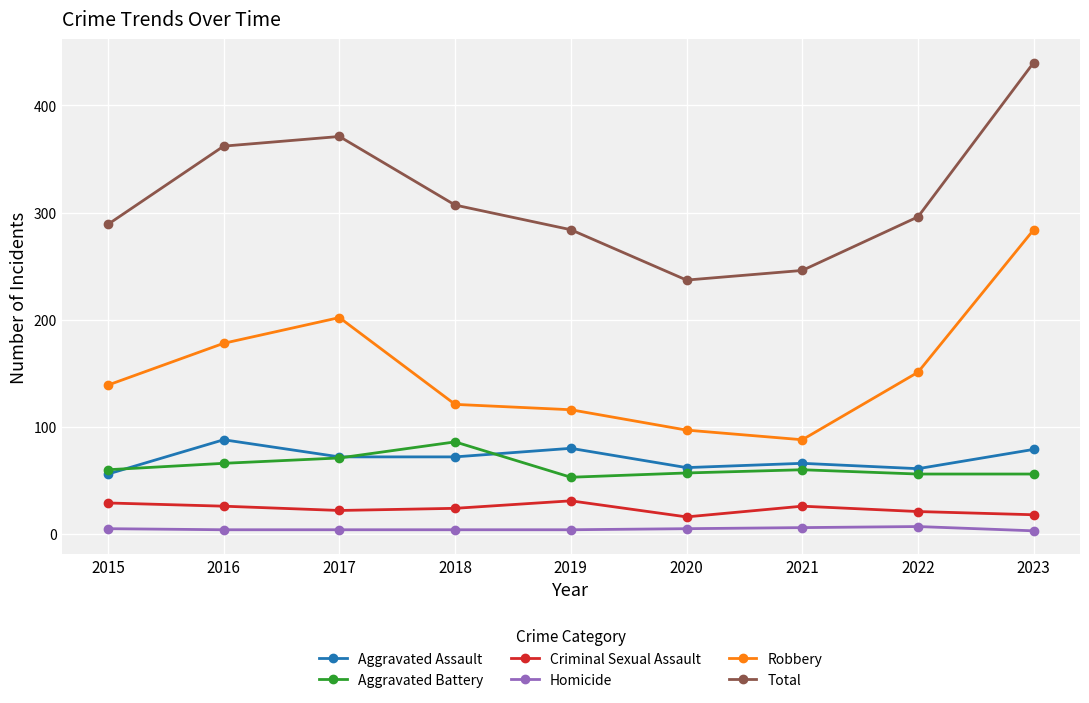

Which label corresponds to the largest value in the chart?

2023